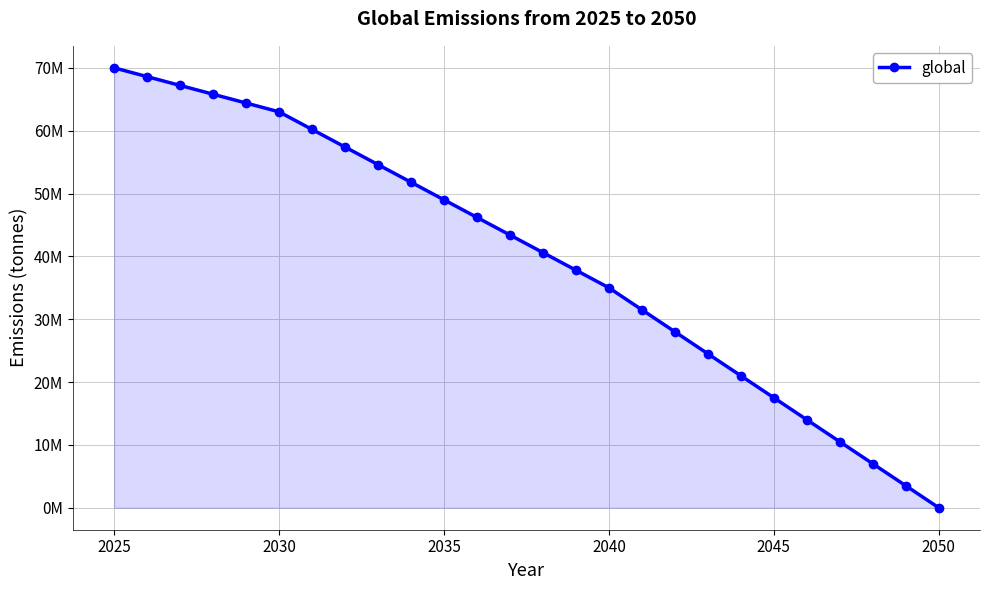

Is this an area chart (filled region under the line)?

Yes